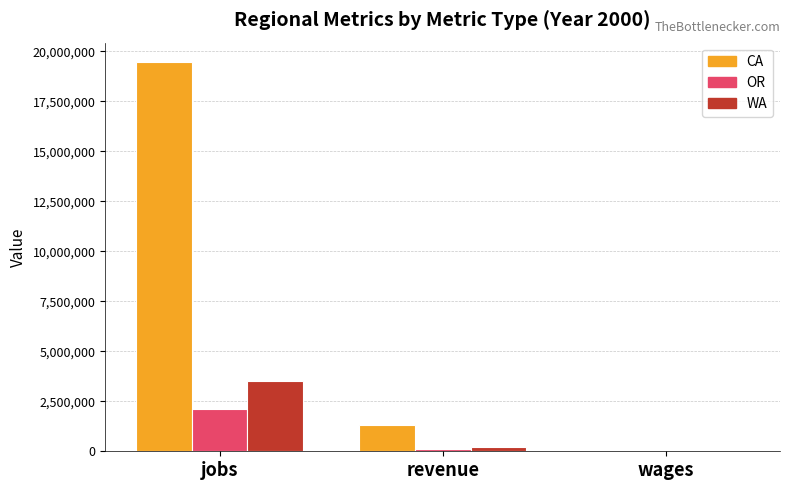

True or false: CA has a value of 1317343 at revenue.

True